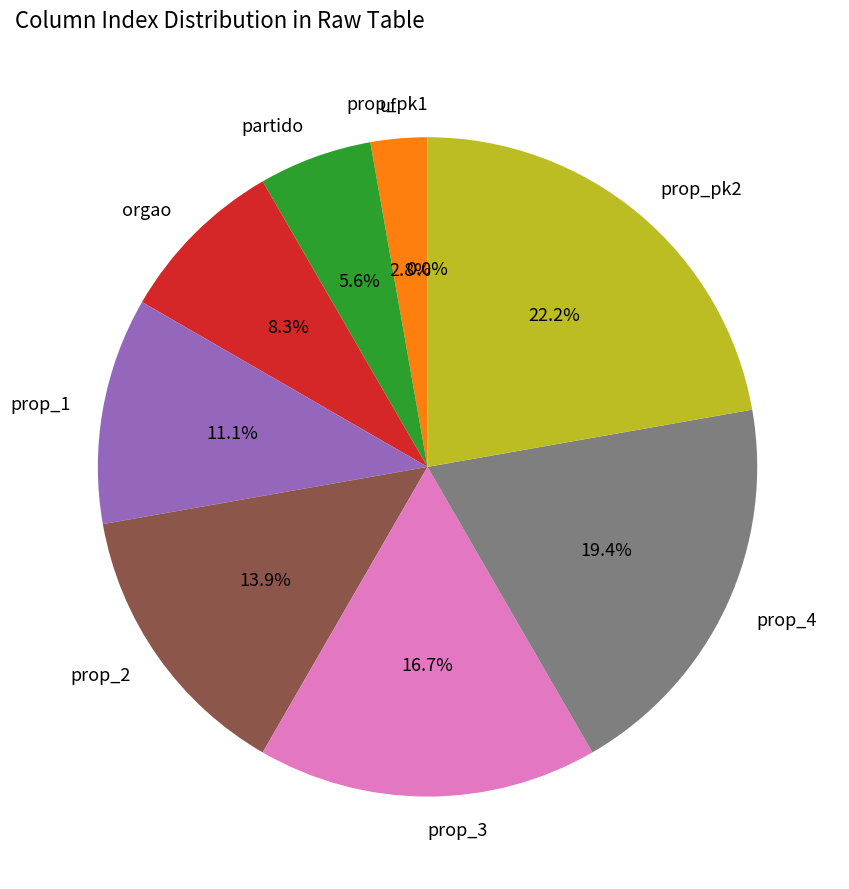

Does prop_pk2 represent more than half of the total?

No